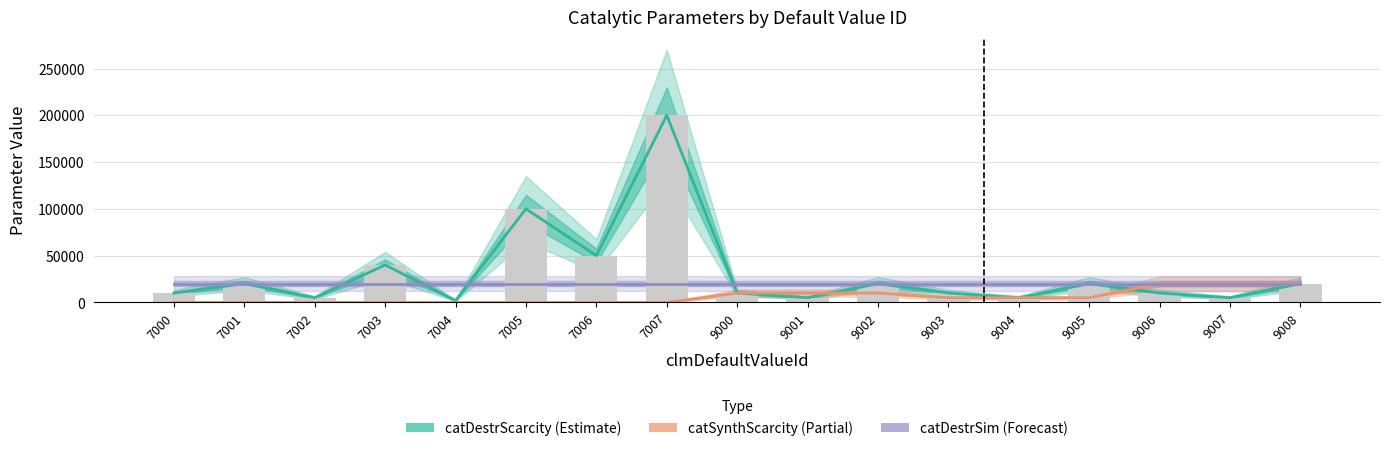

Which series has the largest total across all categories?

catDestrScarcity (Estimate)